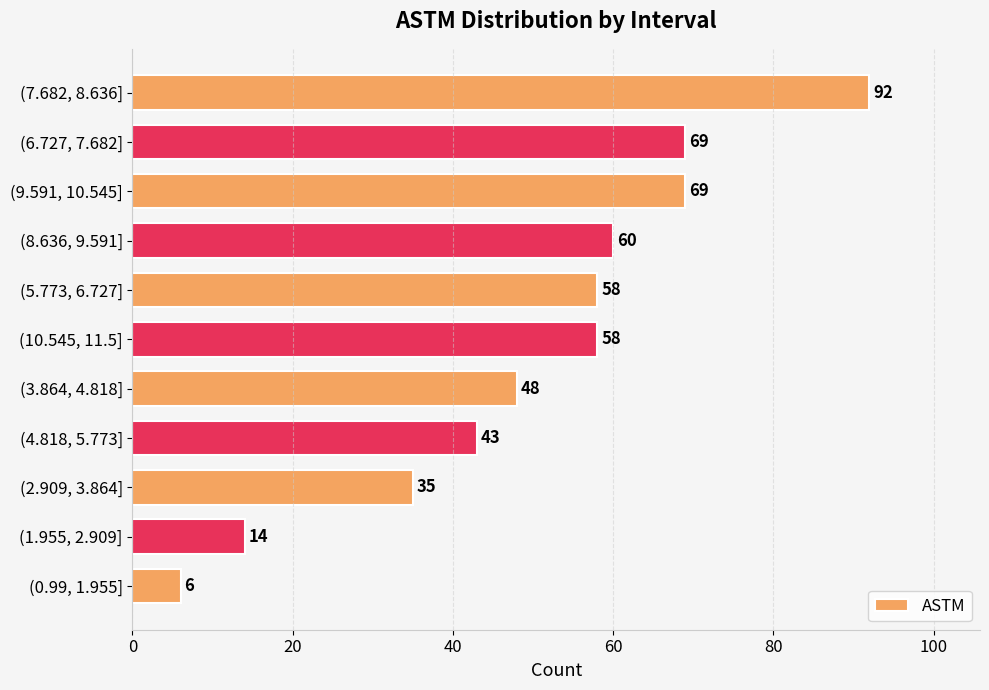

True or false: the data shows 97 at (9.591, 10.545].

False